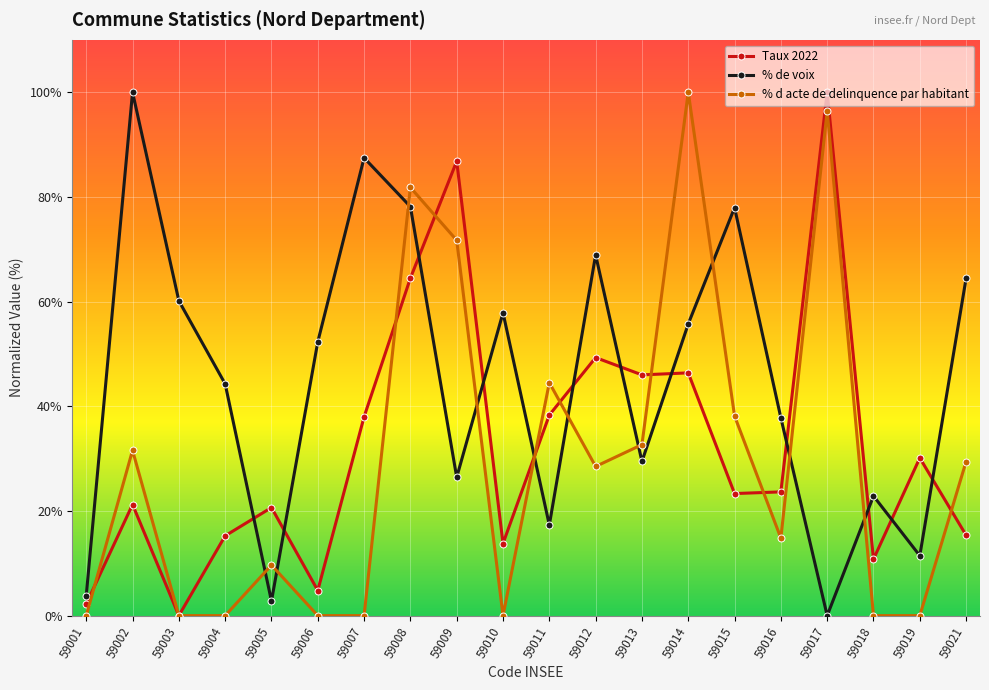

Rank the series at 59002 from lowest to highest value.

Taux 2022, % d acte de delinquence par habitant, % de voix